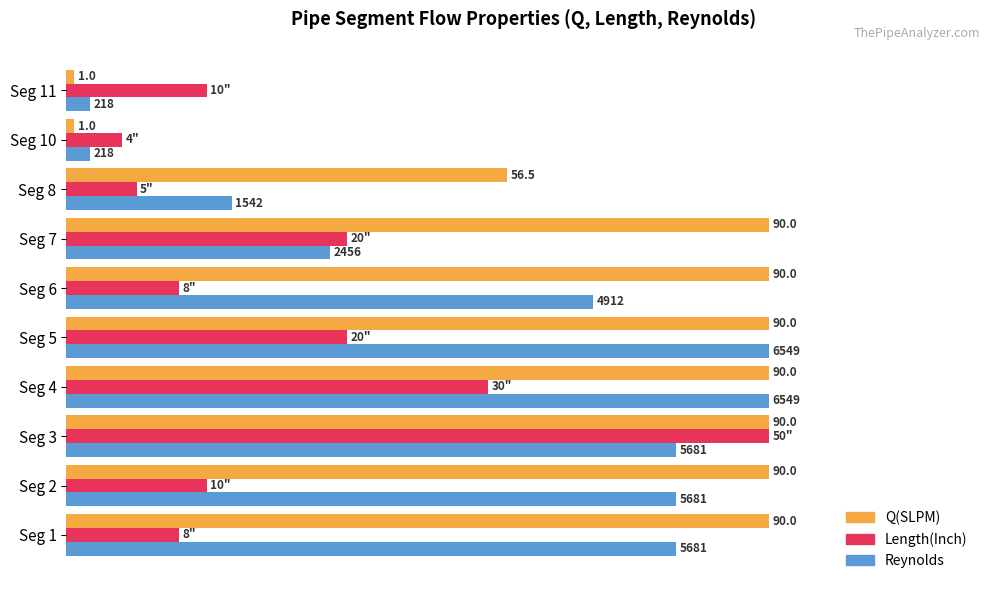

The Reynolds [normalized %] series shows 32.7 at Seg 3. True or false?

False